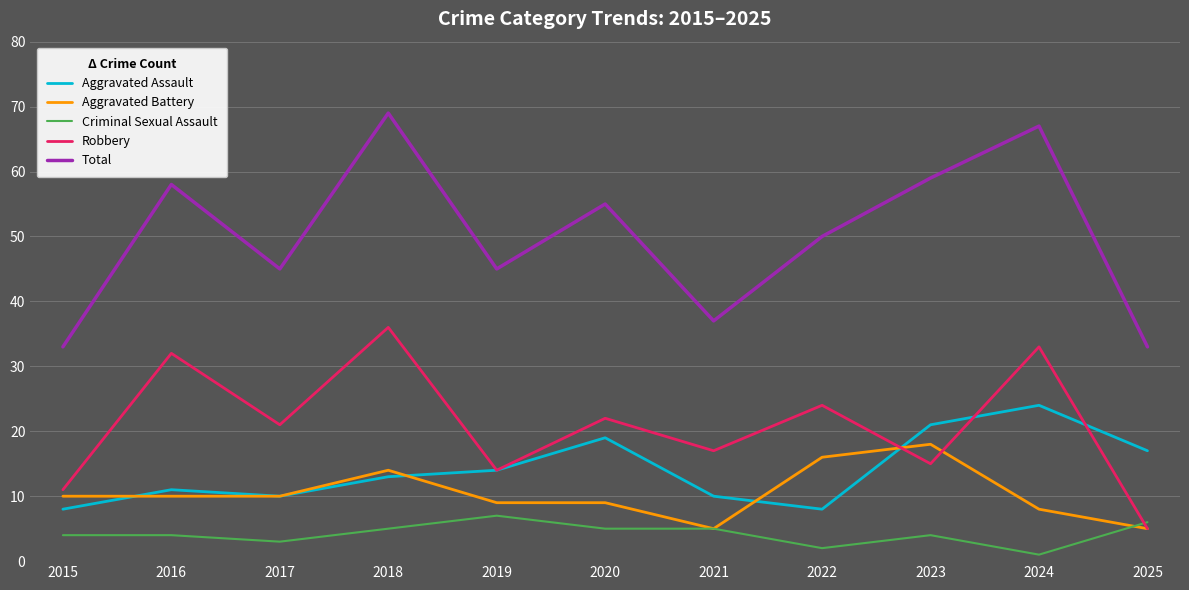

Between 2019 and 2023, which series saw the biggest shift?

Total